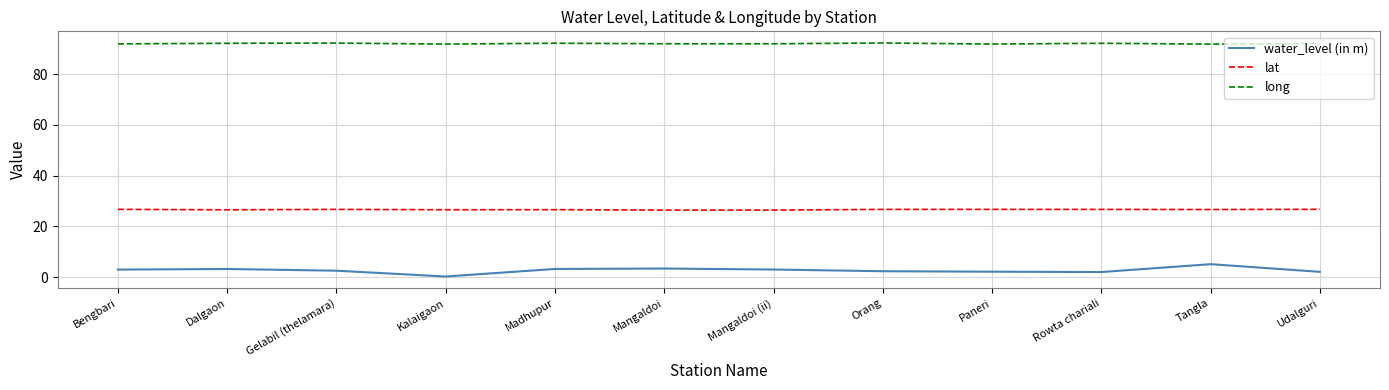

In water_level (in m), how many points are lower than both neighbors (excluding endpoints)?

2